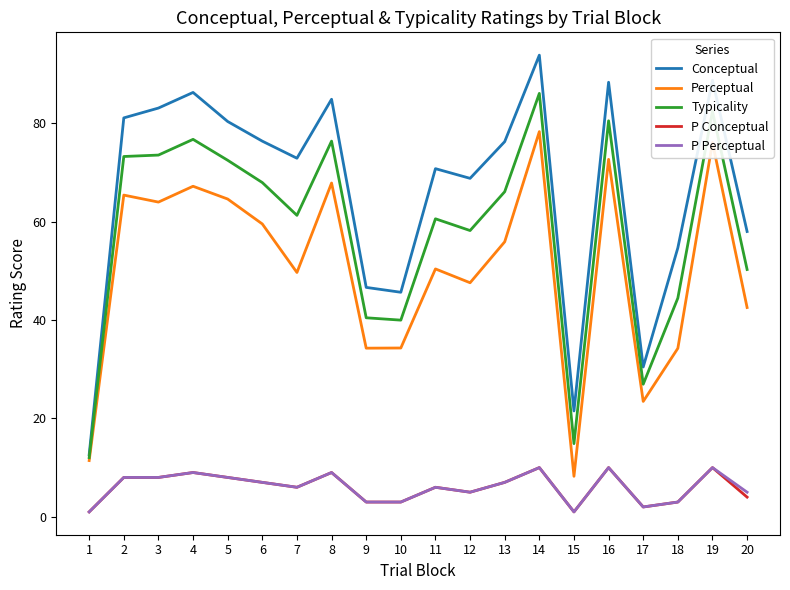

How many series are shown in this chart?

5